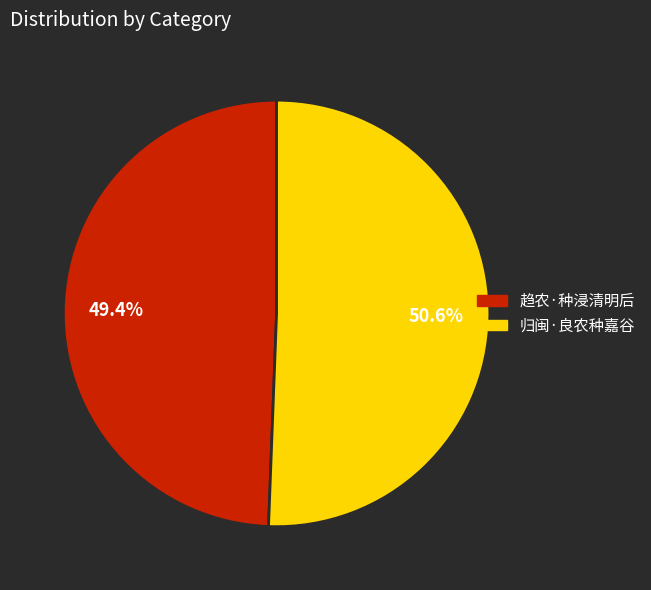

Do 归闽·良农种嘉谷 and 趋农·种浸清明后 together represent more than half of the pie?

Yes